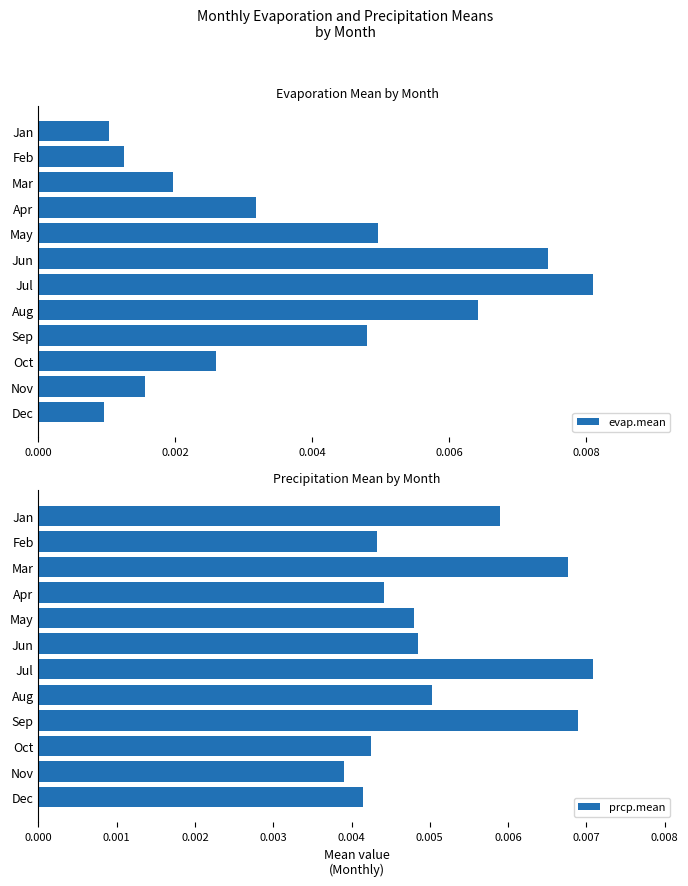

Which category has the lowest value in the prcp.mean series?

Nov